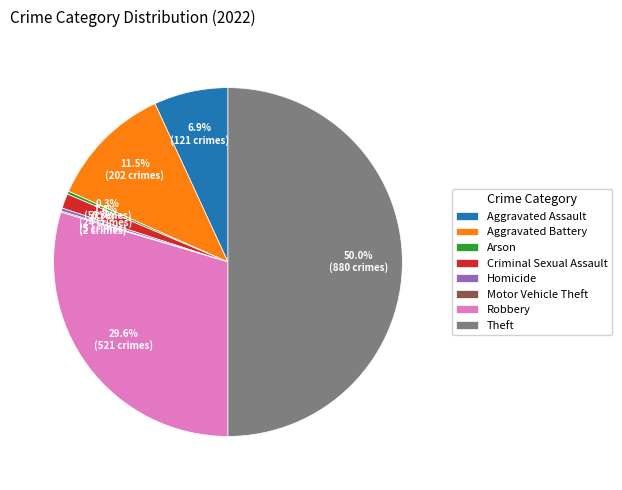

Which category has the biggest portion of the pie?

Theft